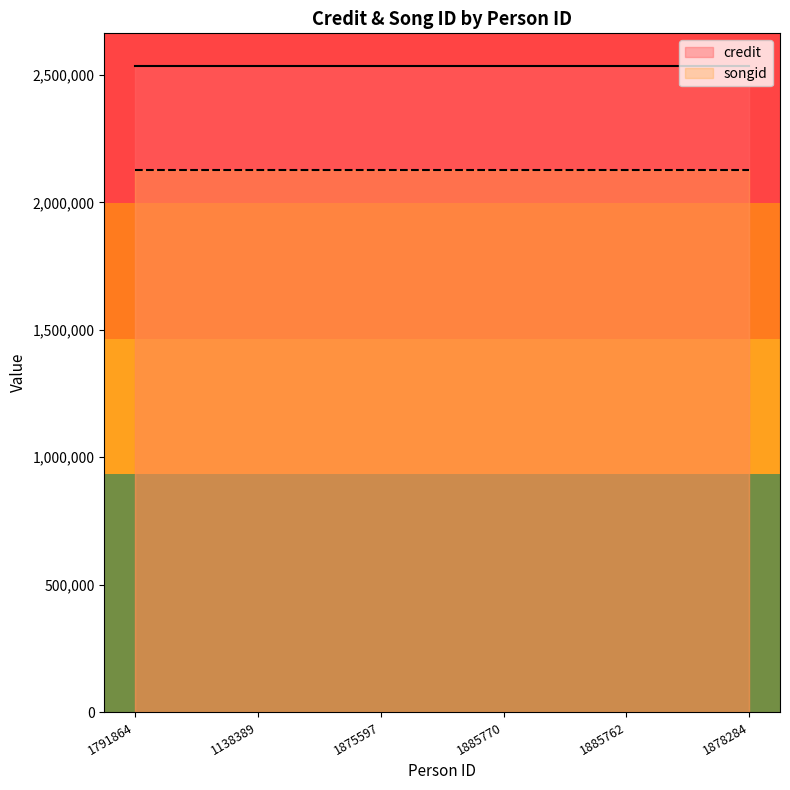

Does the chart display data point markers on the line(s)?

No